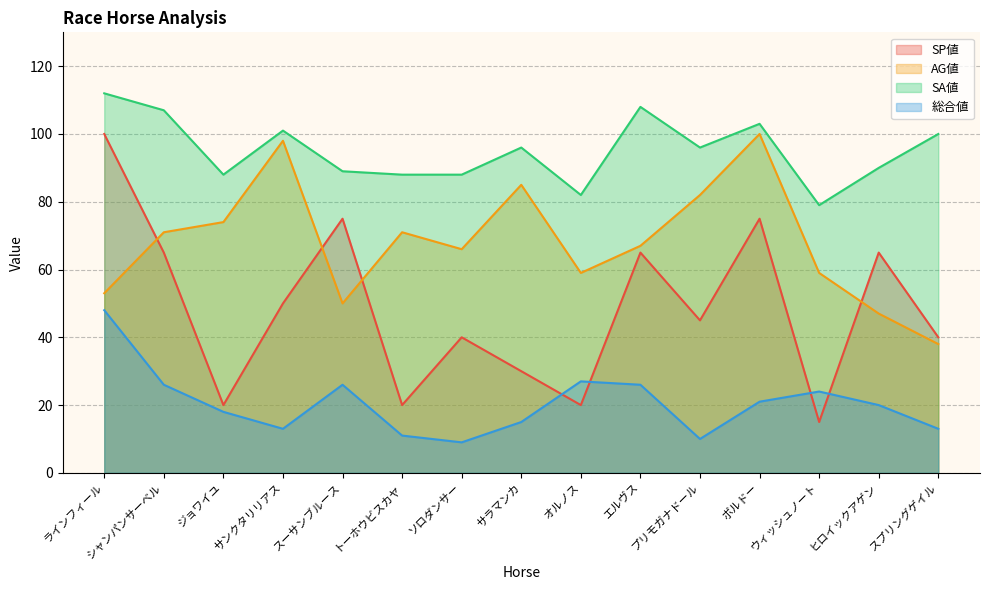

True or false: AG値 has more than 1 interior local peaks.

True